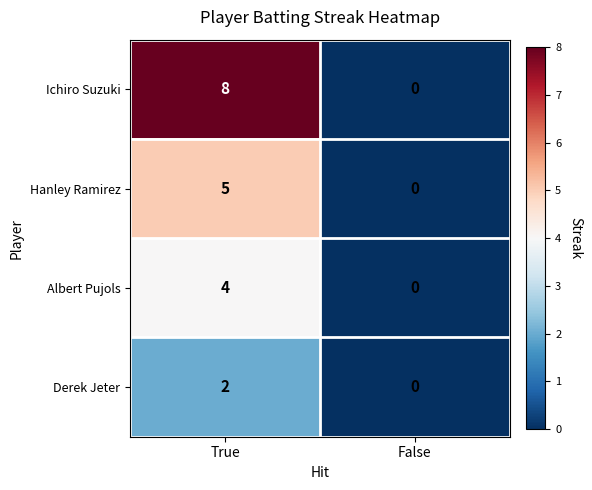

At which category is the sum across all series the highest?

True